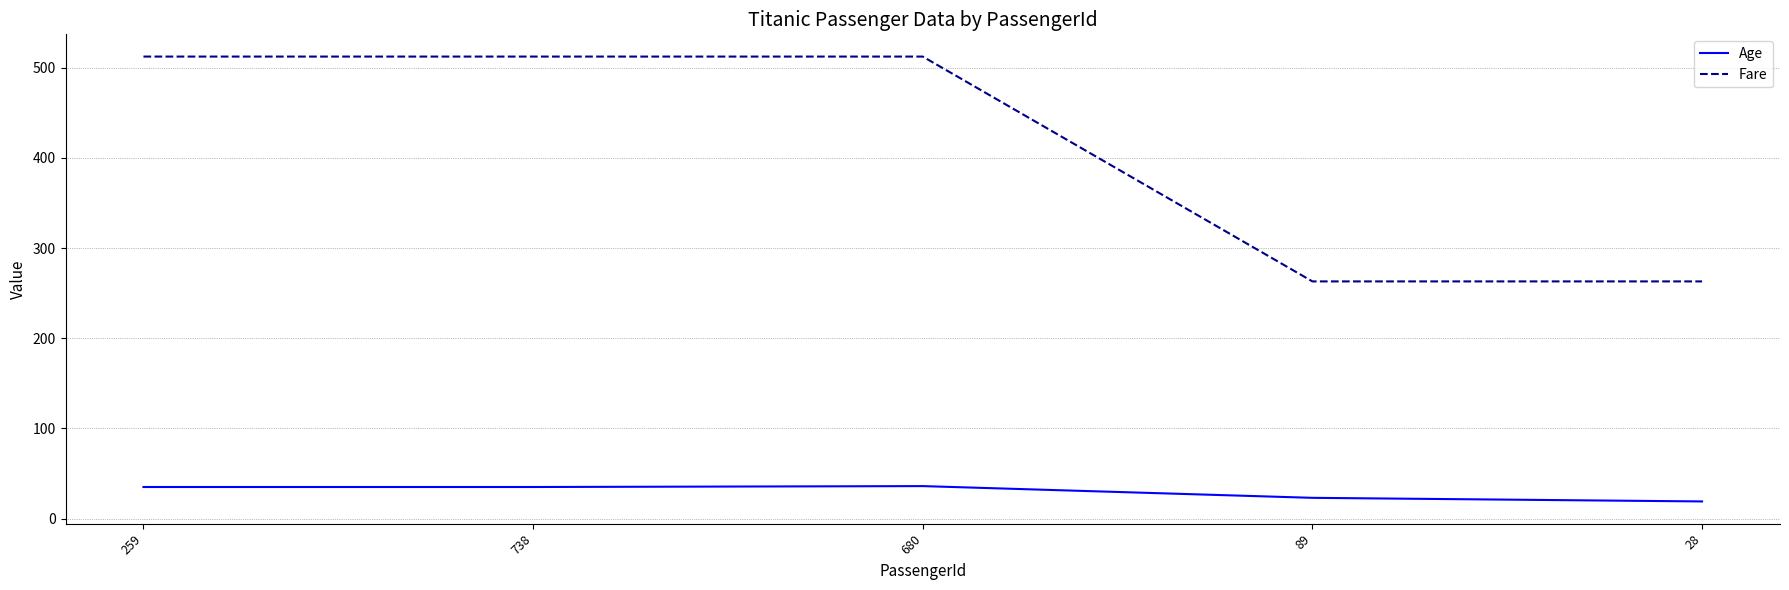

What is the smallest value displayed?

19.0